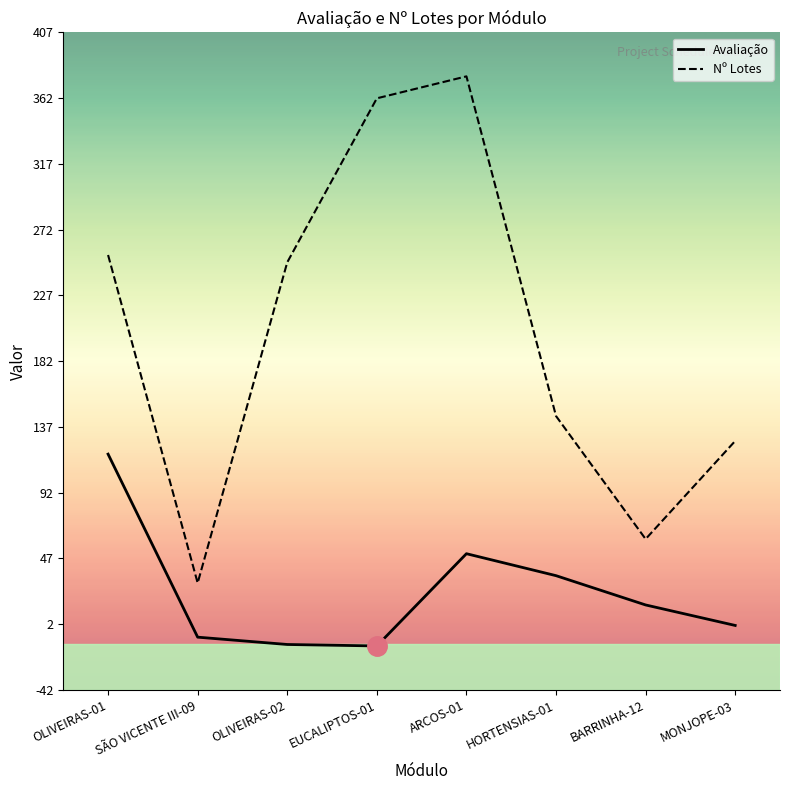

Where does the Avaliação series first go above 16?

OLIVEIRAS-01